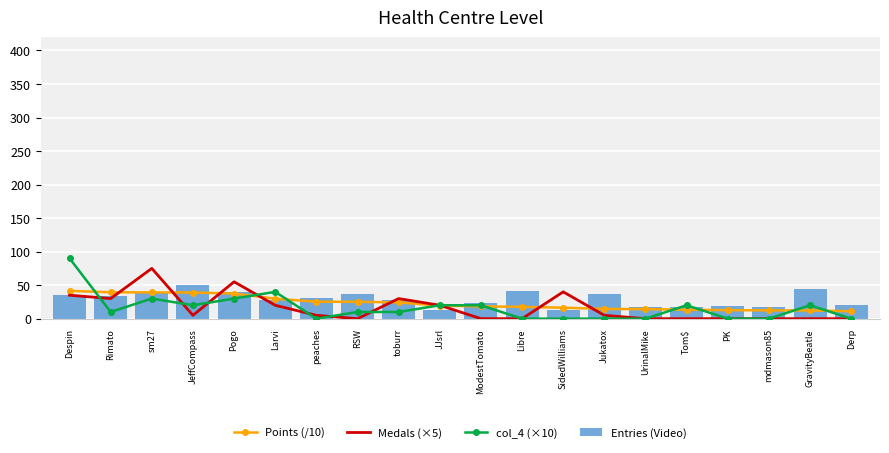

The Points (/10) series shows 3.9 at PK. True or false?

False